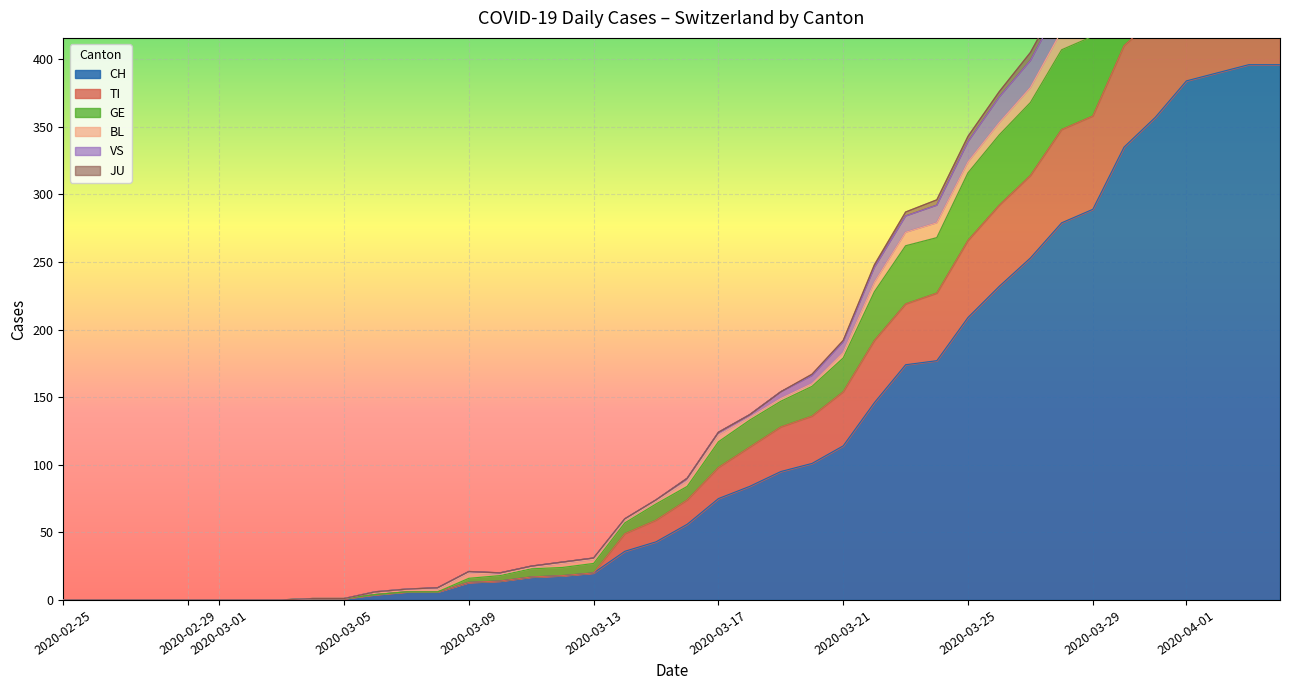

True or false: GE has a value of 13 at 2020-05-03.

False